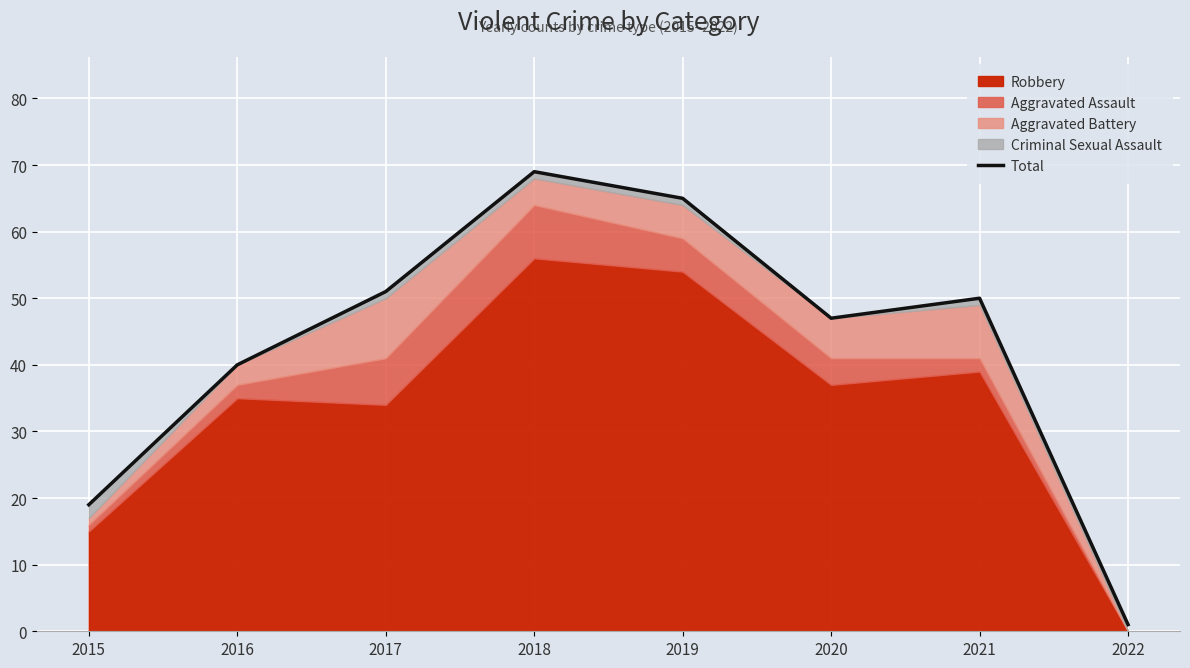

Which label corresponds to the largest value in the chart?

2018